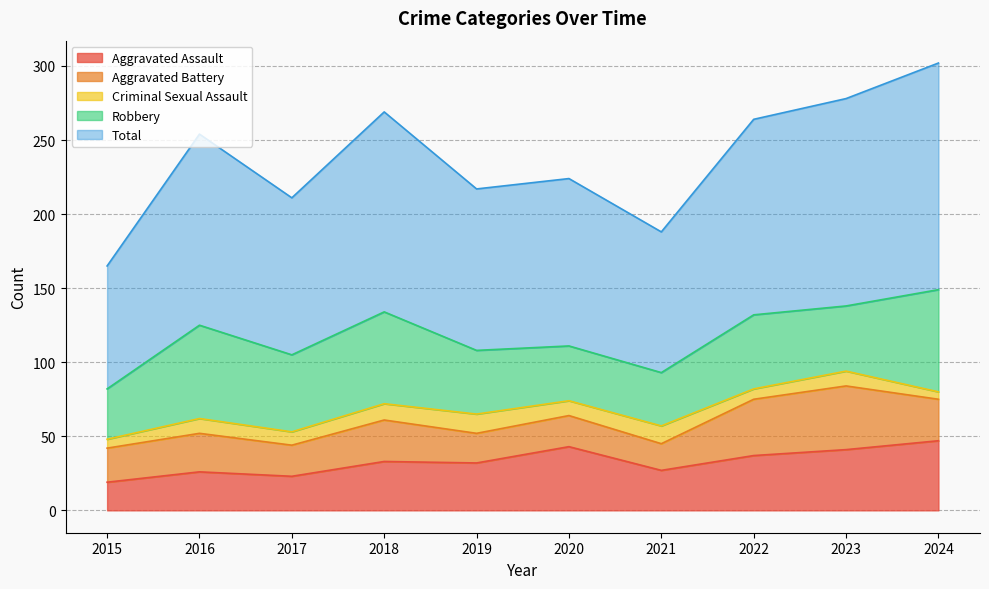

True or false: Aggravated Battery and Criminal Sexual Assault intersect in this chart.

False